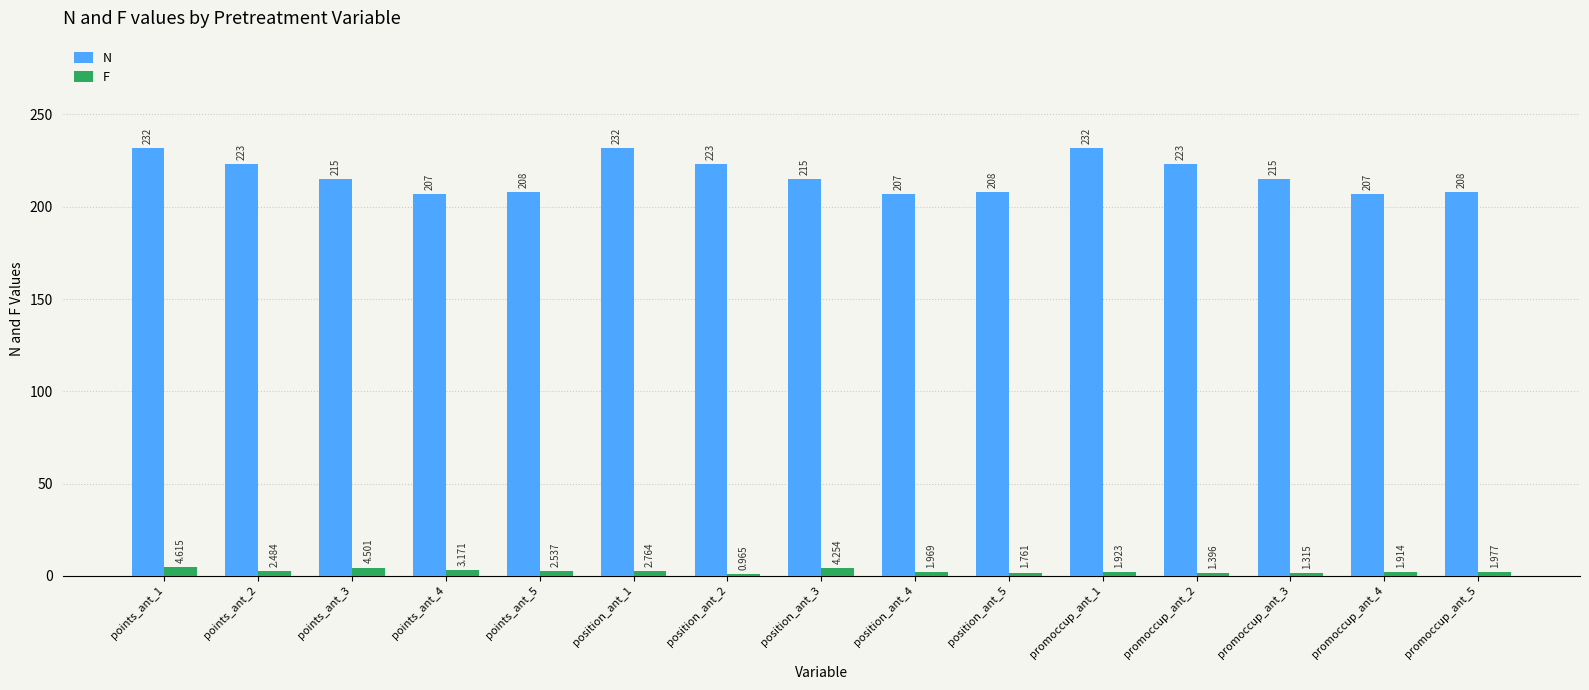

Rank the series at points_ant_3 from highest to lowest value.

N, F